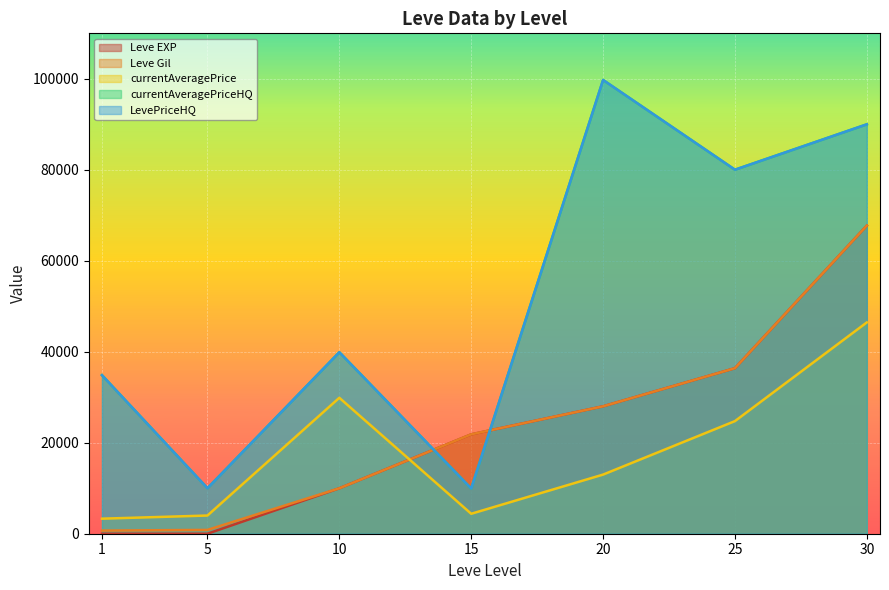

How many distinct data groups are displayed?

5